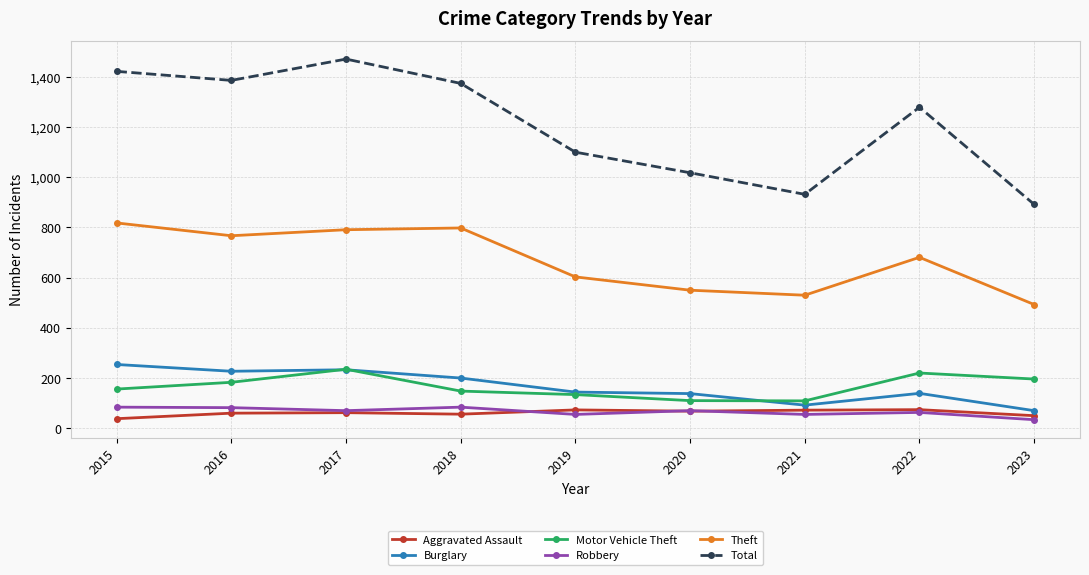

Where is the first local maximum for Motor Vehicle Theft?

2017